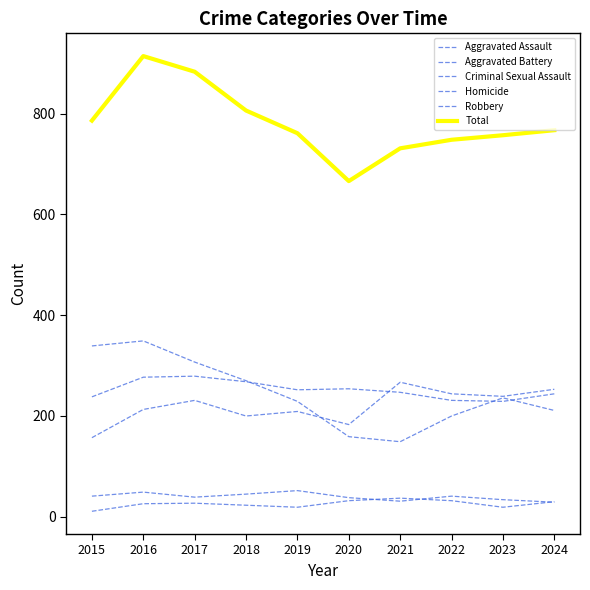

What value does the Aggravated Assault series have at 2018, to the nearest 10?

200